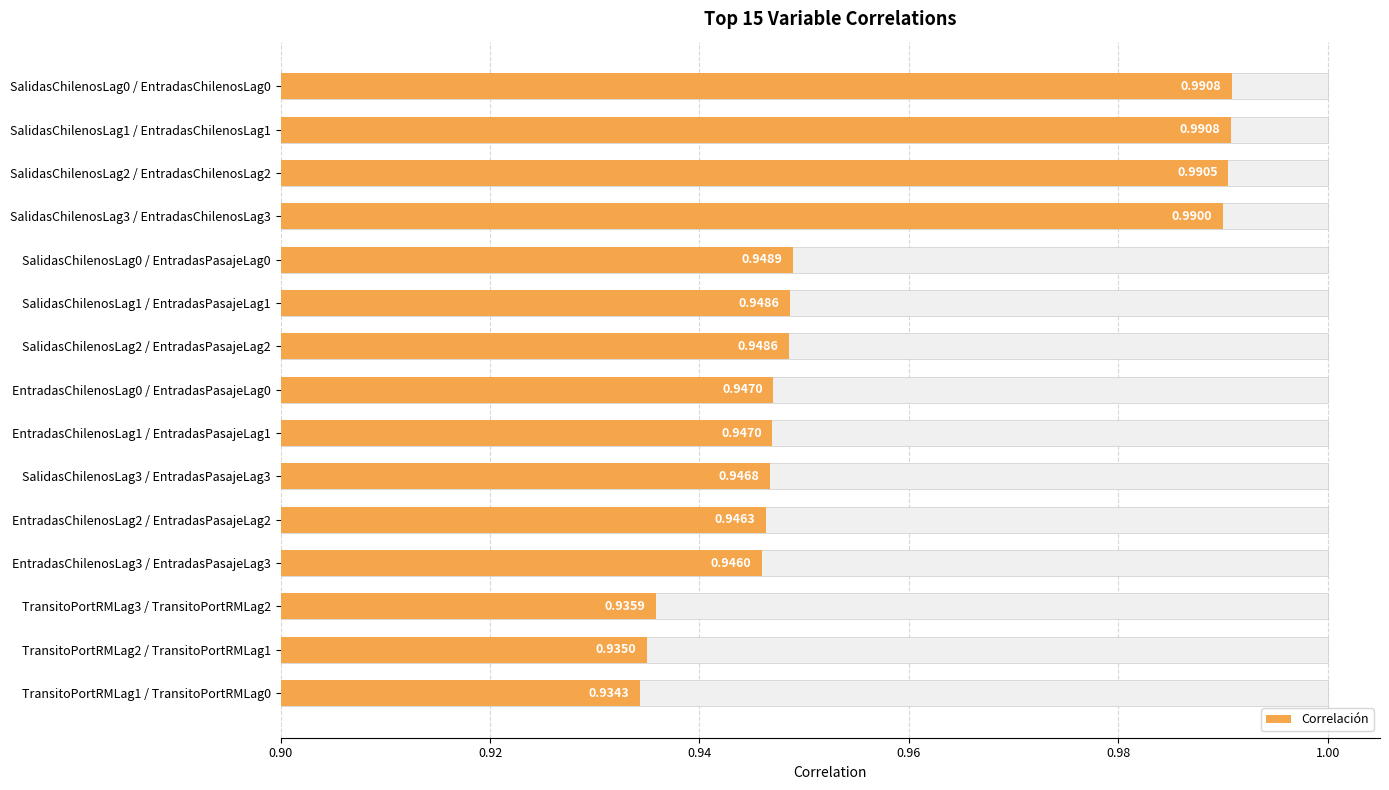

Is it true that the value at EntradasChilenosLag1 / EntradasPasajeLag1 is 1.3?

False